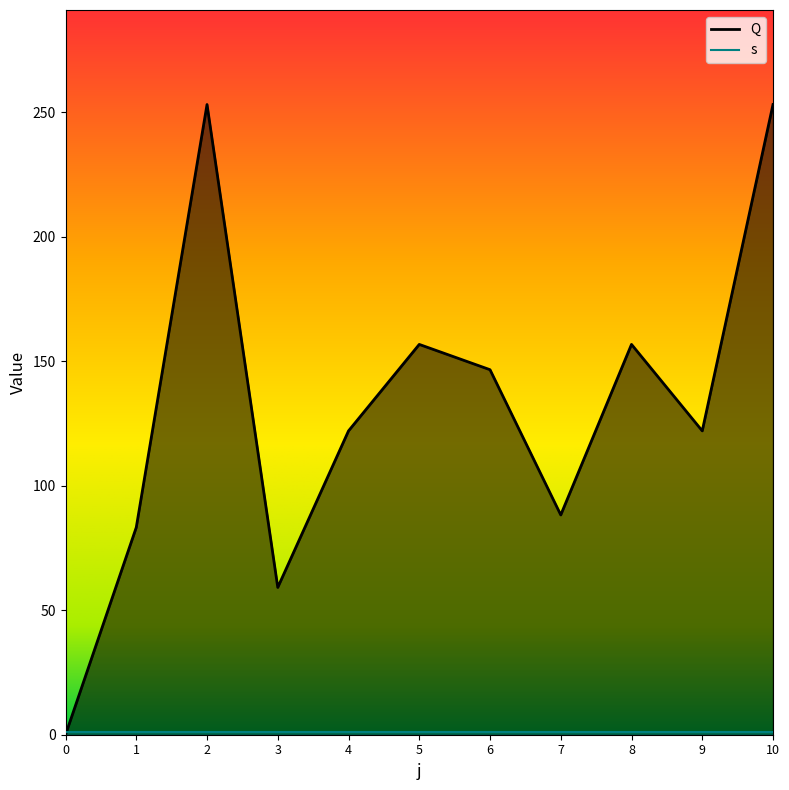

What is the value of the 5th point from the left?

122.0